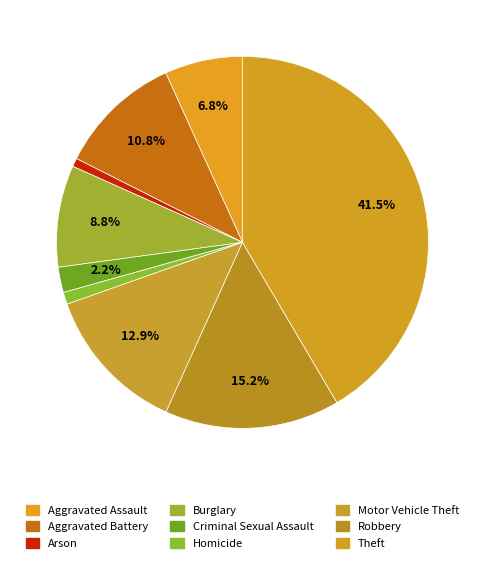

Rank the categories by value from lowest to highest.

Arson, Homicide, Criminal Sexual Assault, Aggravated Assault, Burglary, Aggravated Battery, Motor Vehicle Theft, Robbery, Theft